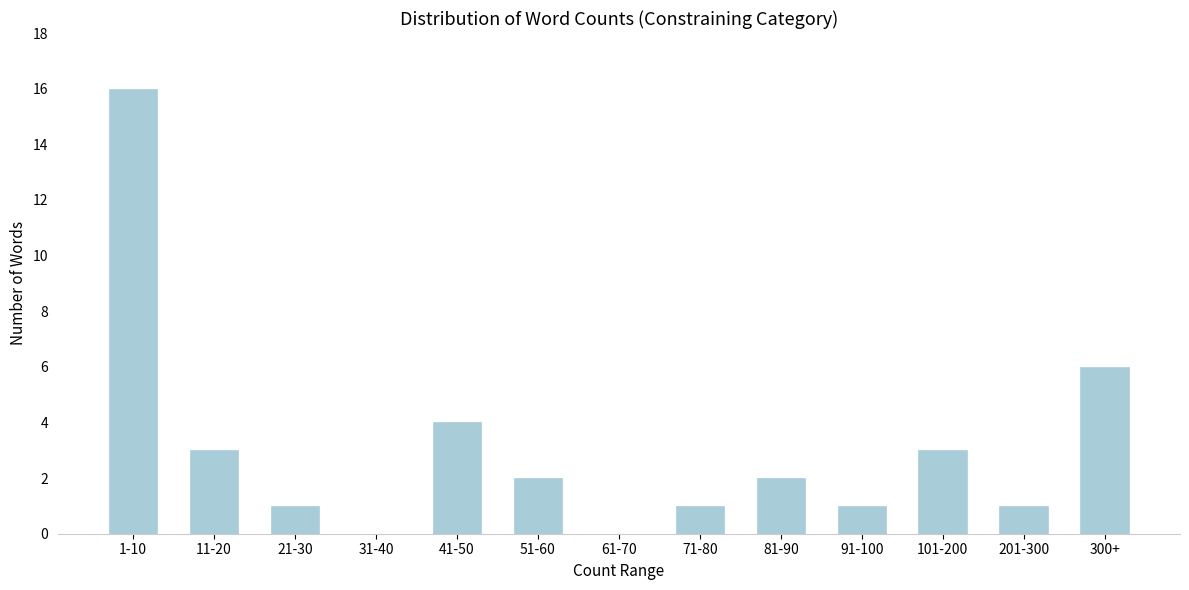

Reading left to right, what are all the values shown in this chart?

1-10=16	11-20=3	21-30=1	31-40=0	41-50=4	51-60=2	61-70=0	71-80=1	81-90=2	91-100=1	101-200=3	201-300=1	300+=6